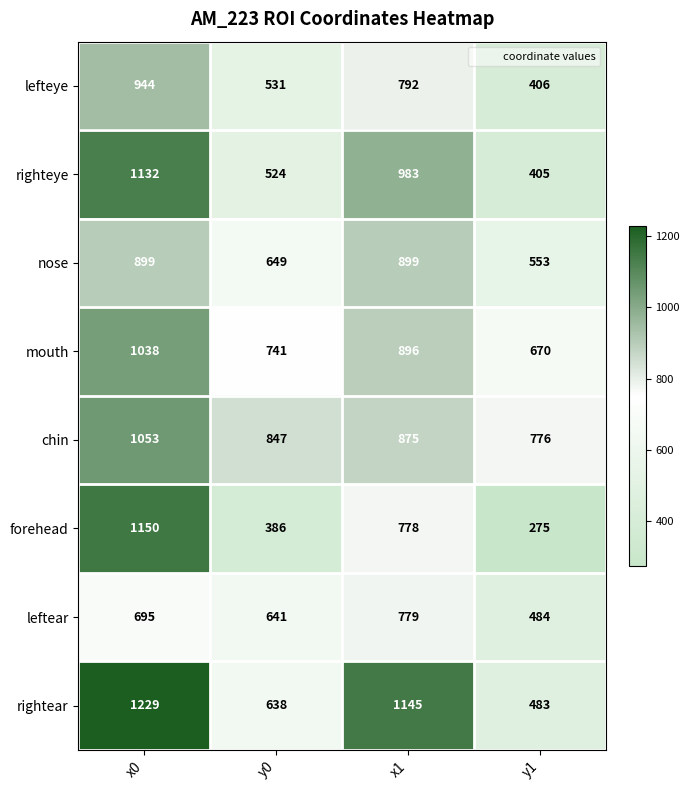

What is the sum of the mouth values at x1 and y0?

1637